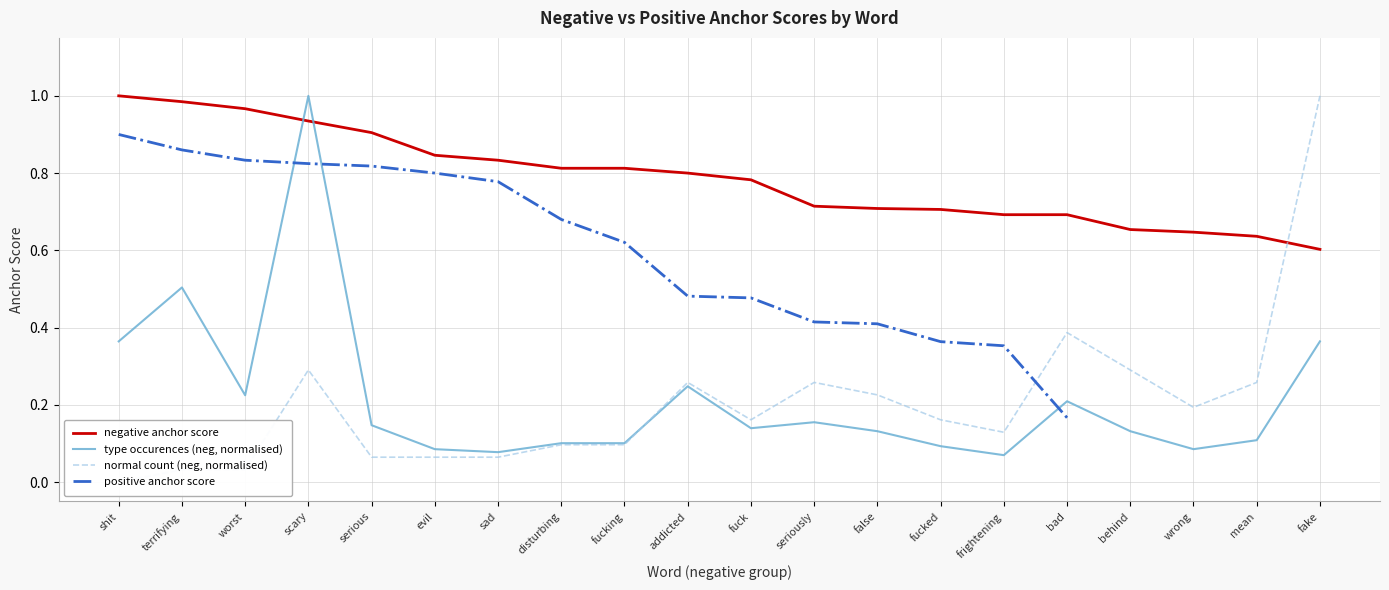

True or false: negative anchor score has a value of 0.4 at addicted.

False